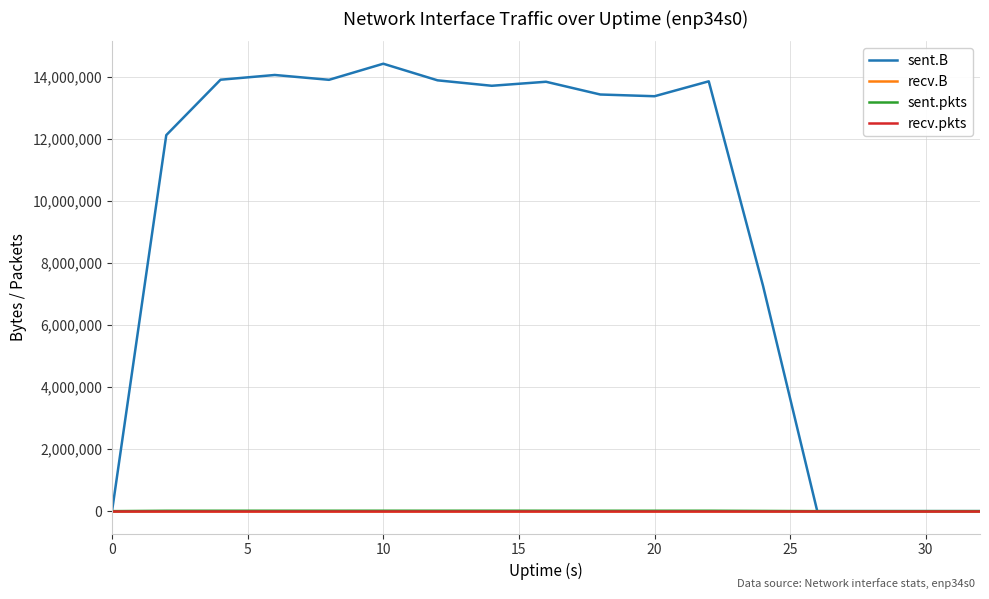

Does the chart display data point markers on the line(s)?

No